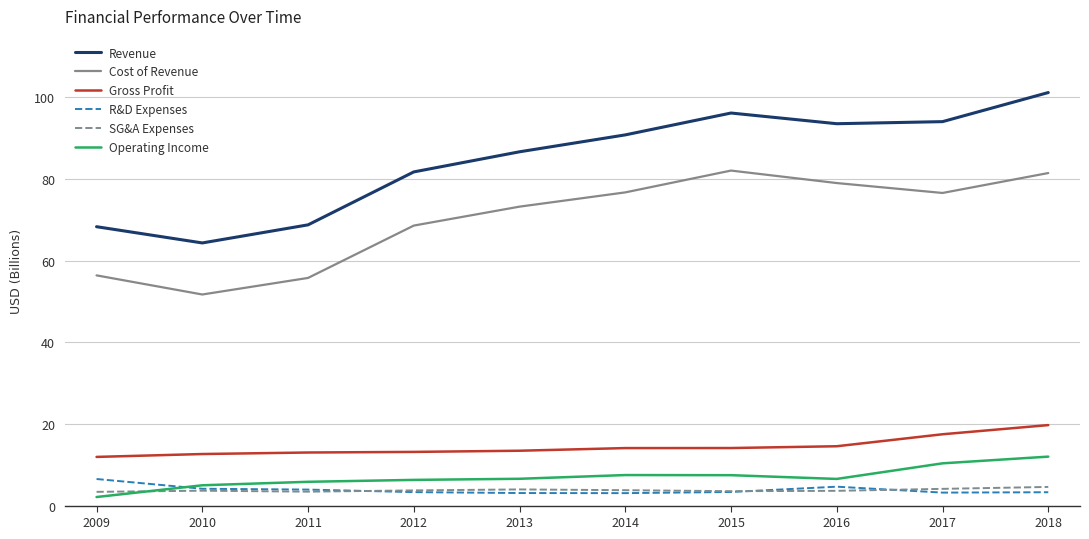

Read the Operating Income value at 2016.

6.5